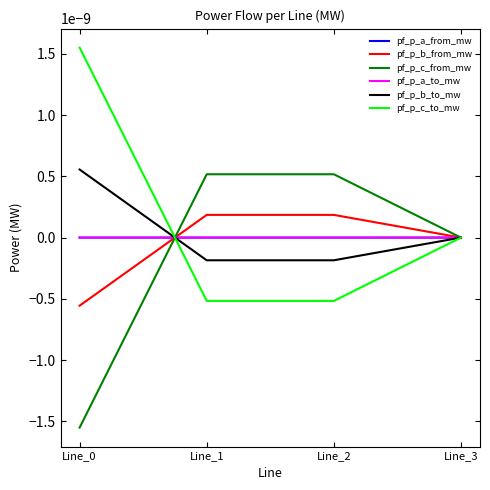

Does the chart display data point markers on the line(s)?

No